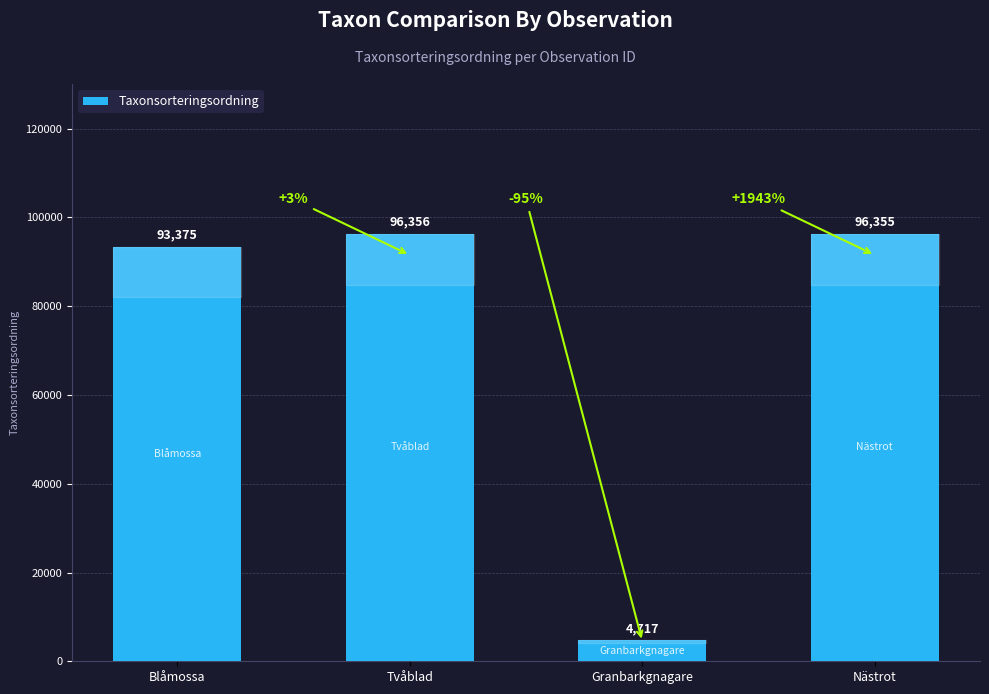

Does the chart contain stacked bars?

No